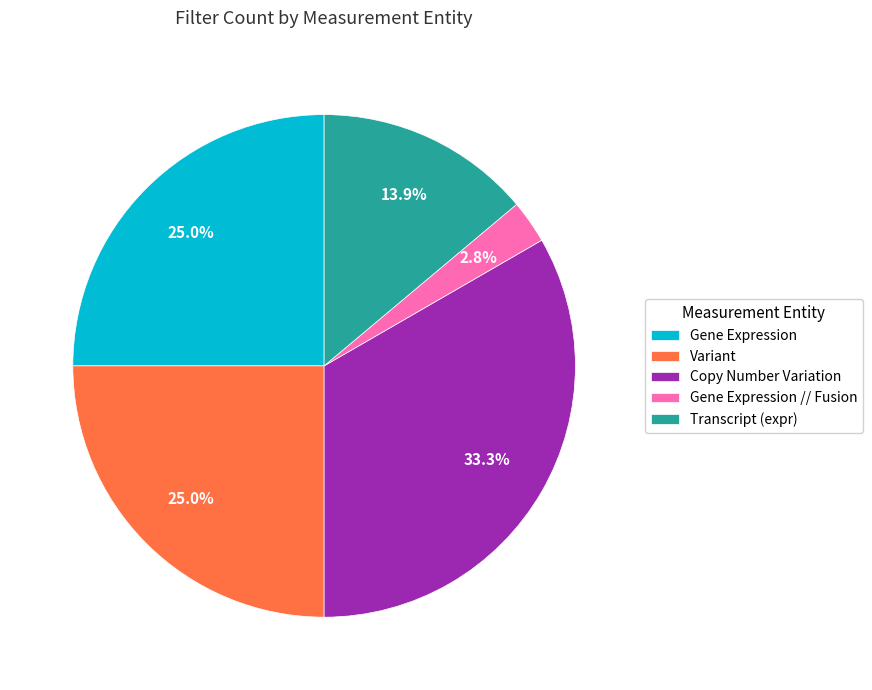

Which category has the biggest portion of the pie?

Copy Number Variation